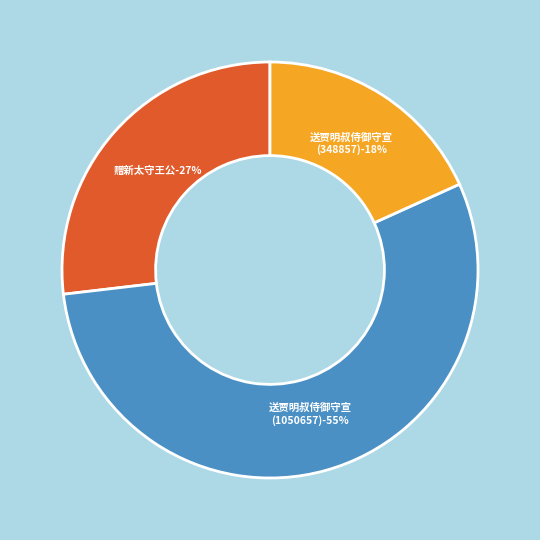

Which category has the smallest portion of the pie?

送贾明叔侍御守宣 (348857)